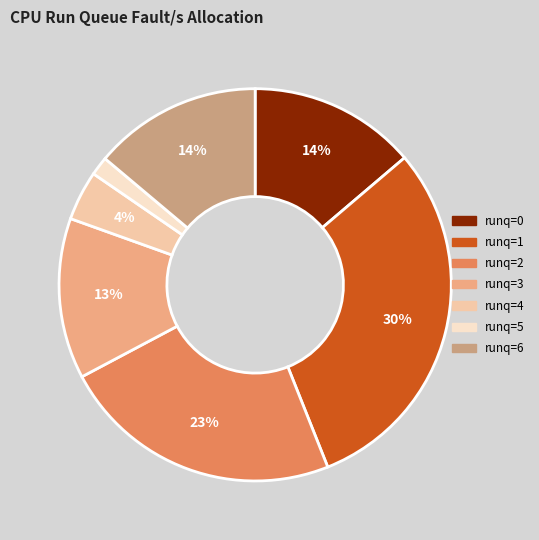

Does any single category account for the majority?

No